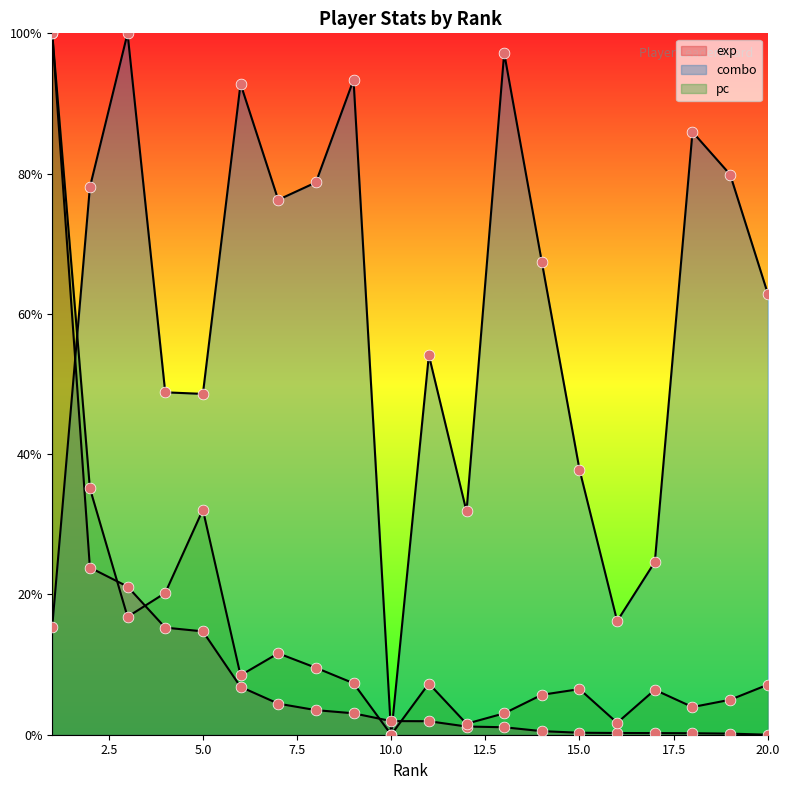

Which series reaches the minimum Y coordinate?

exp